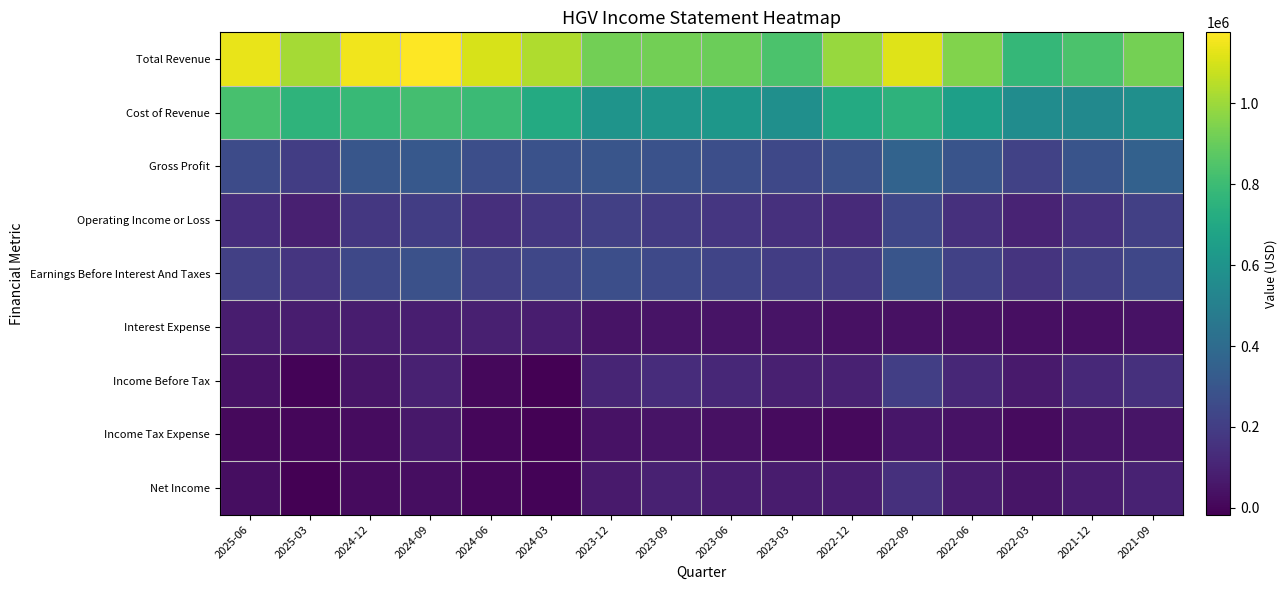

What is the maximum value shown in the chart?

1176000